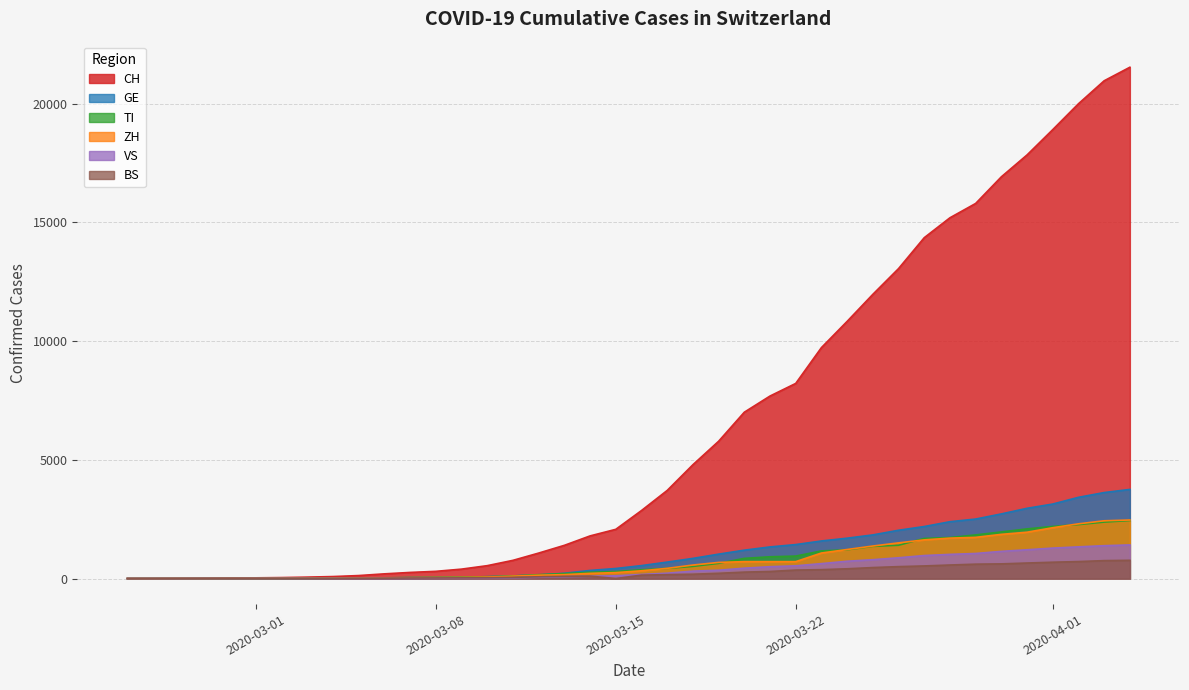

What is the average value of the GE series?

1062